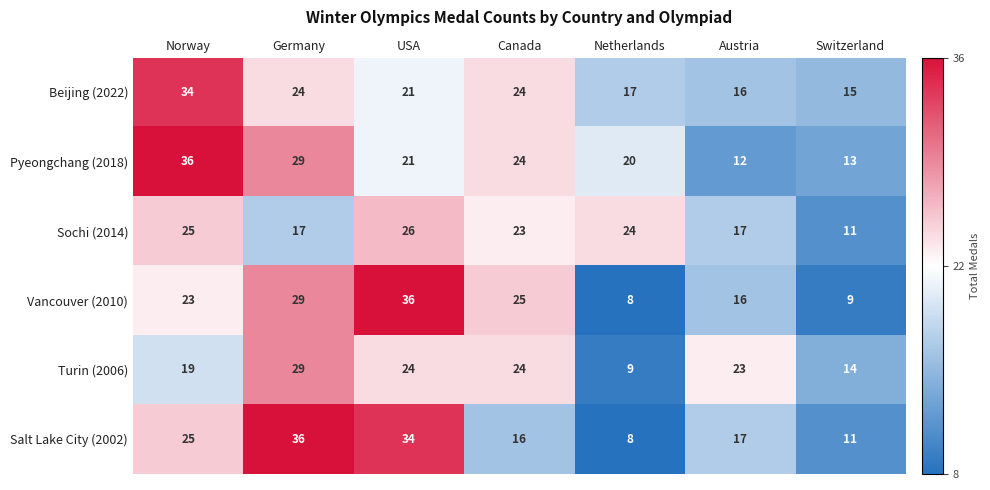

Rank the categories by Salt Lake City (2002) value from highest to lowest.

Germany, USA, Norway, Austria, Canada, Switzerland, Netherlands